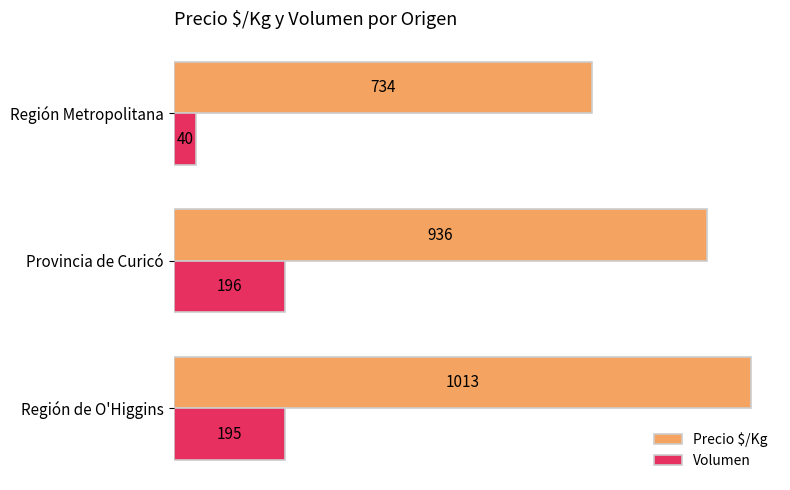

At how many categories does at least one series exceed 904?

2